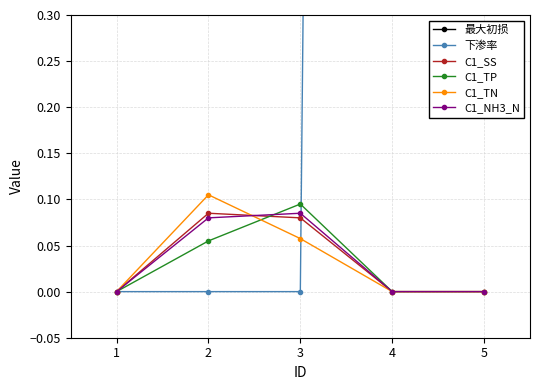

Reading left to right, what are all the values shown in this chart?

最大初损: 0.5	2.0	3.5	7.5	9.0
下渗率: 0.0	0.0	0.0	10.0	10.0
C1_SS: 0.0	0.1	0.1	0.0	0.0
C1_TP: 0.0	0.1	0.1	0.0	0.0
C1_TN: 0.0	0.1	0.1	0.0	0.0
C1_NH3_N: 0.0	0.1	0.1	0.0	0.0